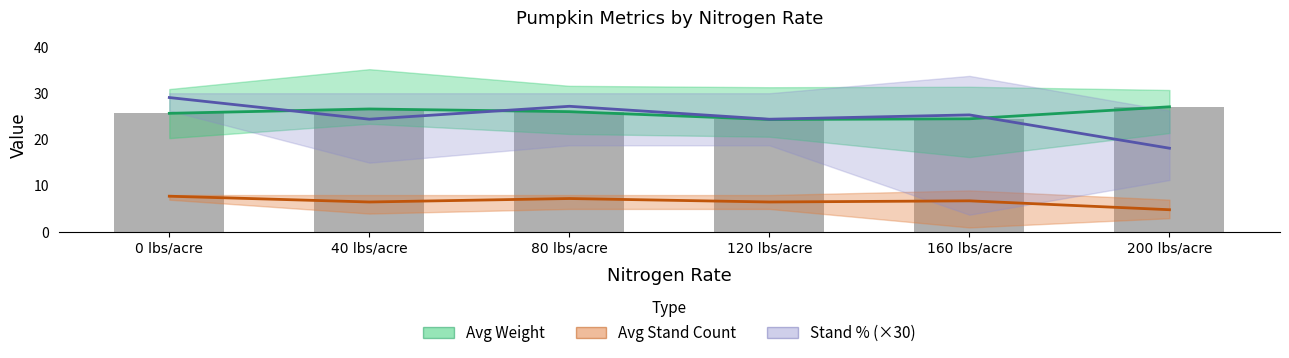

At which label is Avg Weight closest to 25?

160 lbs/acre